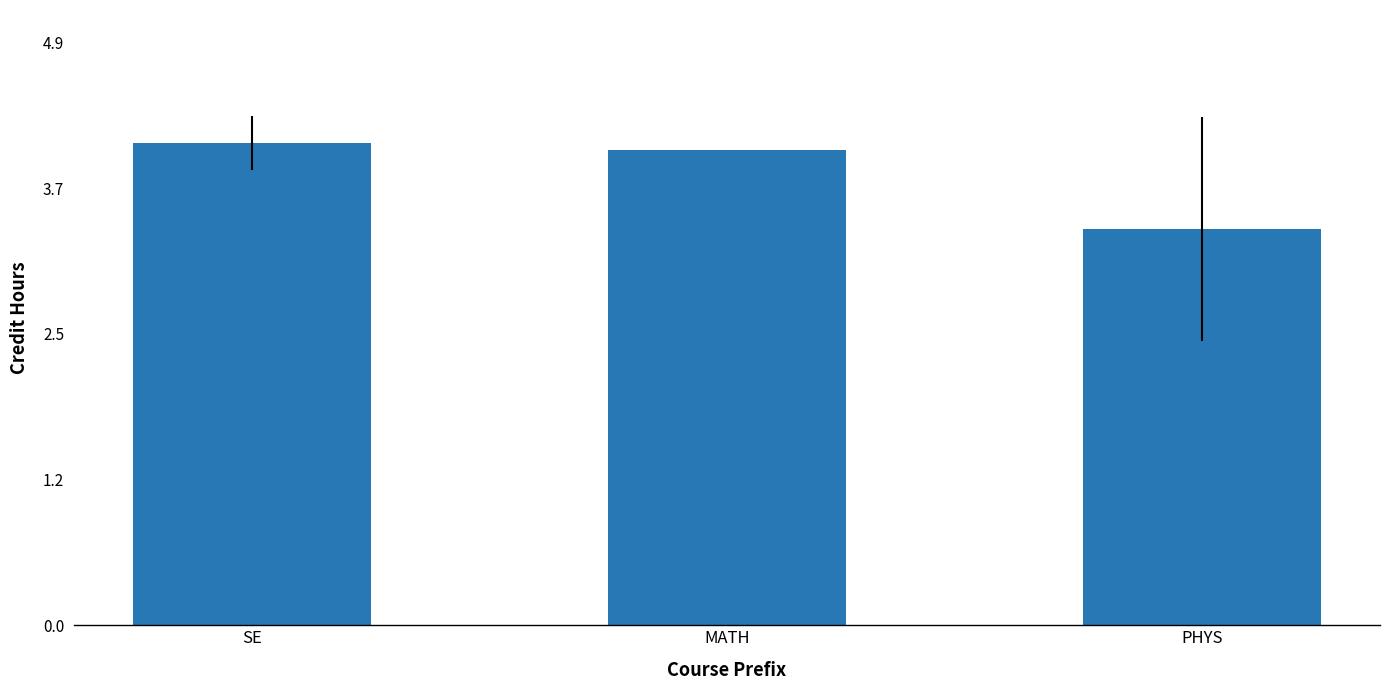

What is the label of the 2nd bar from the left?

MATH